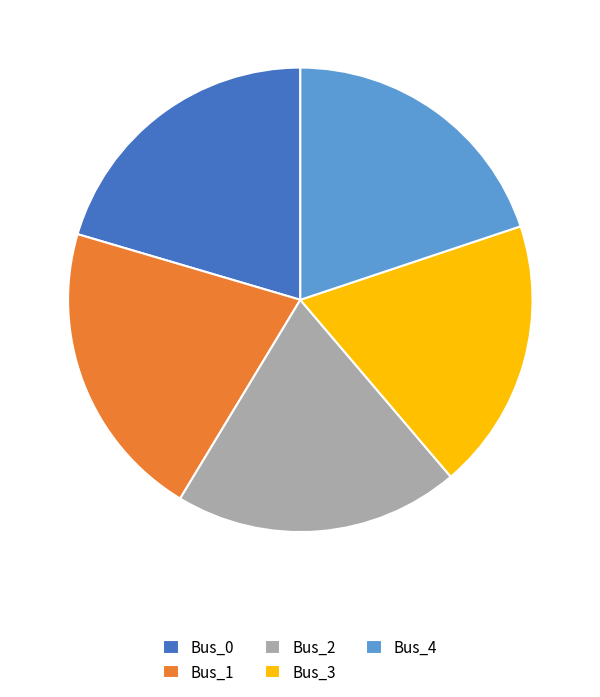

How many slices are in this pie chart?

5